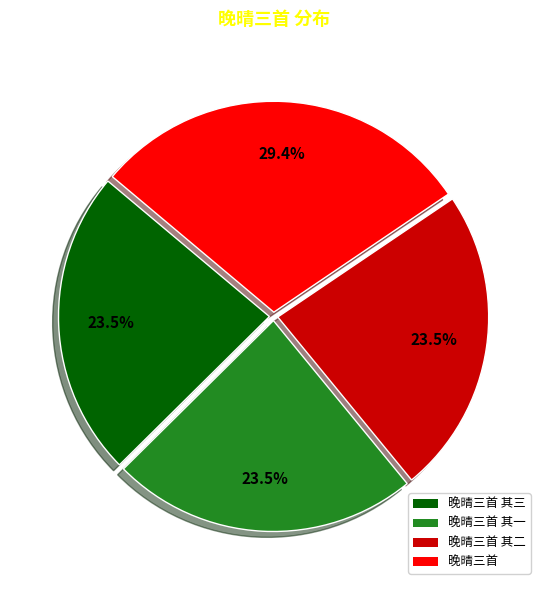

Is there a majority slice in this chart?

No